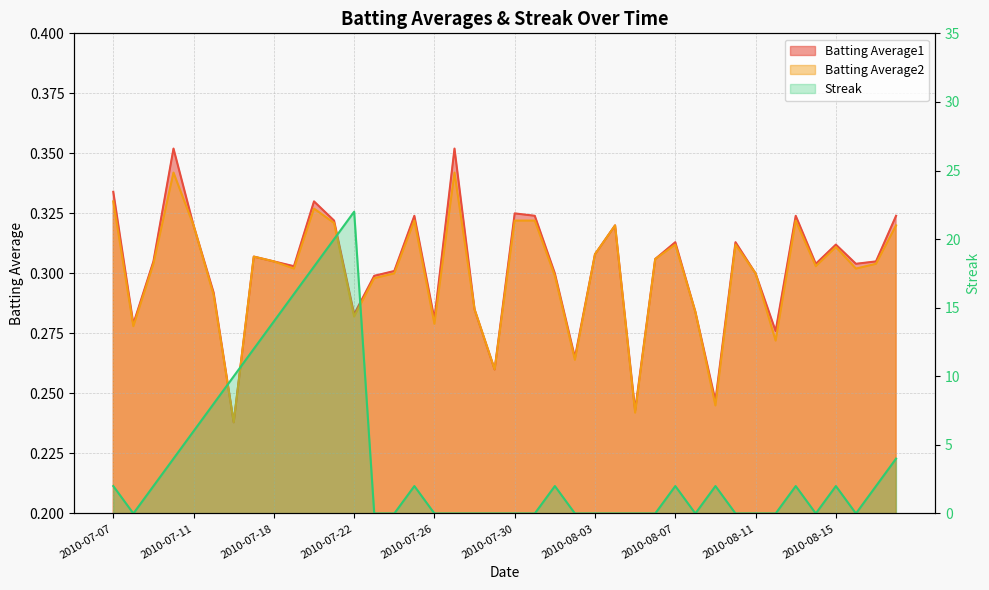

What is the difference between the highest and lowest values at 2010-08-02?

0.3